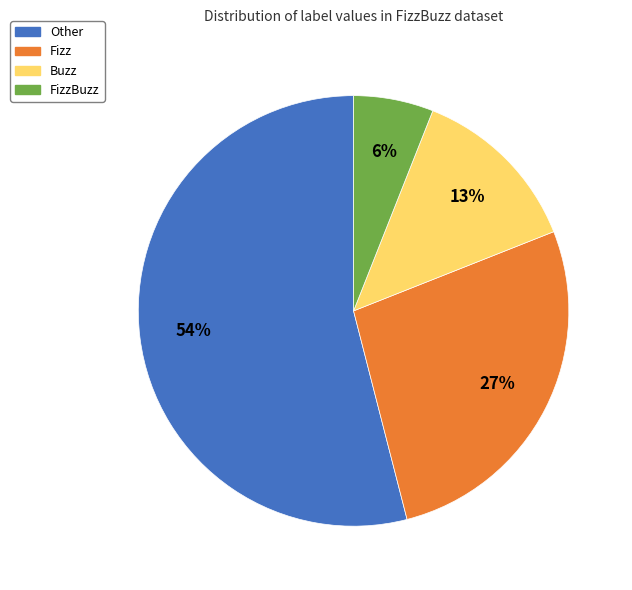

To the nearest percent, what percentage of the pie is Buzz?

13%